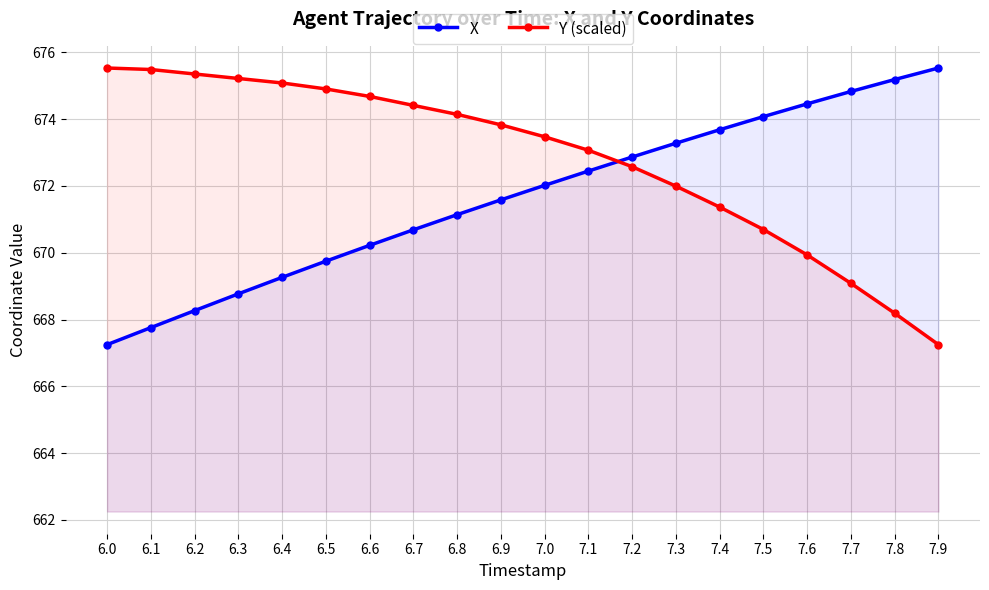

Which has a higher value, 7.5 or 6.5?

7.5